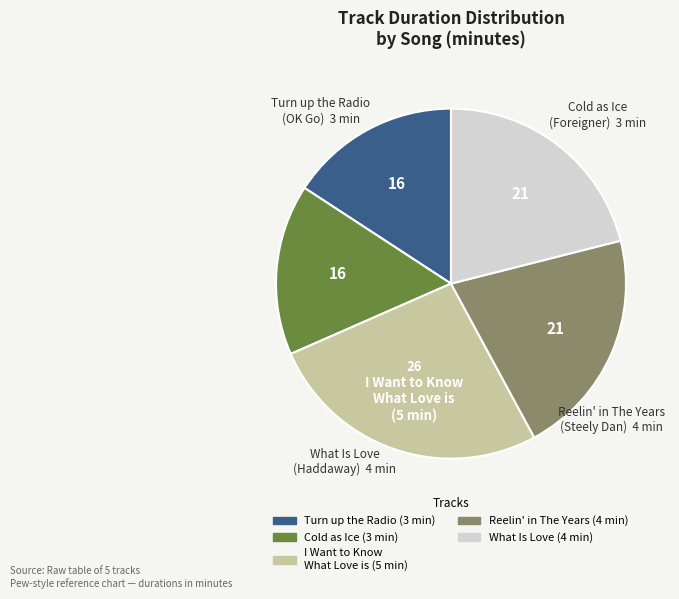

Is there any slice that represents more than half of the pie?

No